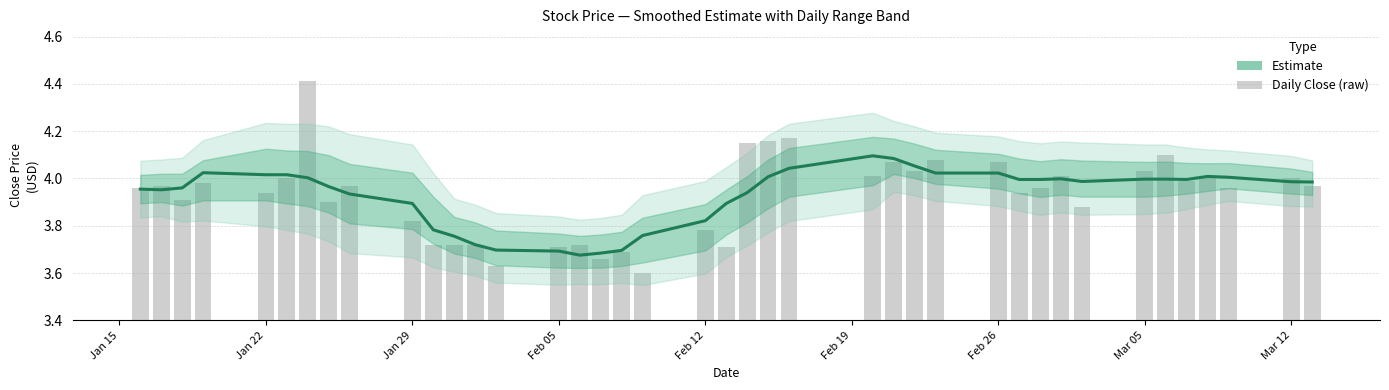

How many categories are shown in the chart?

40